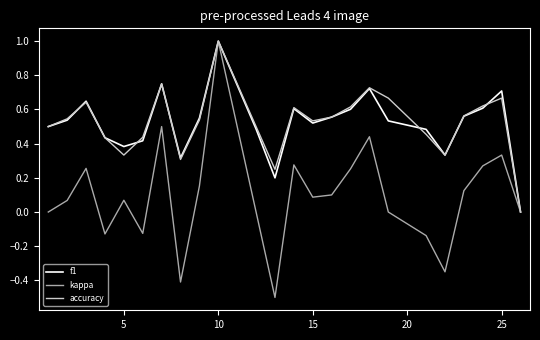

What is the smallest value displayed?

-0.5